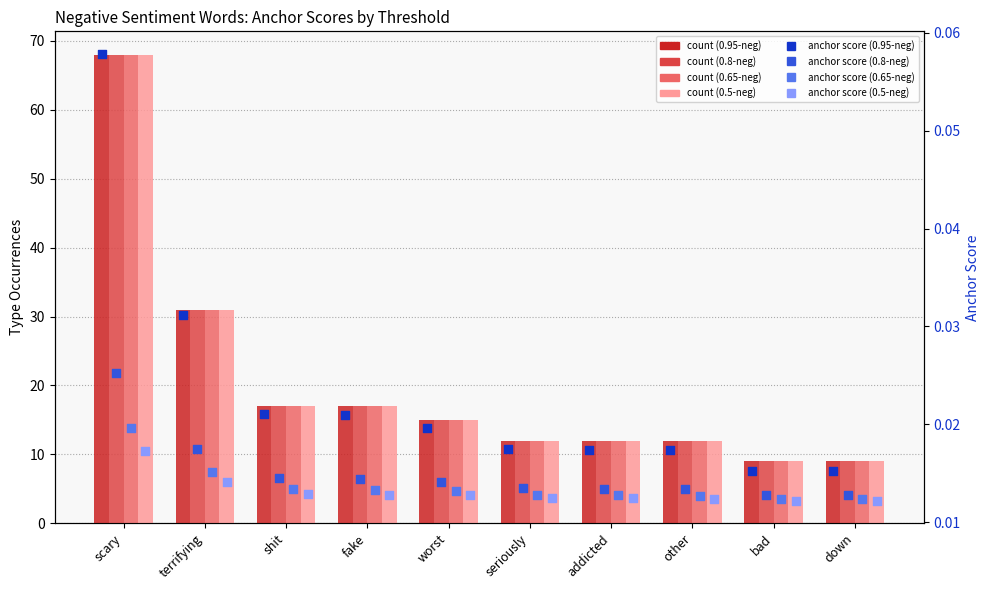

At how many categories does at least one series exceed 0?

10